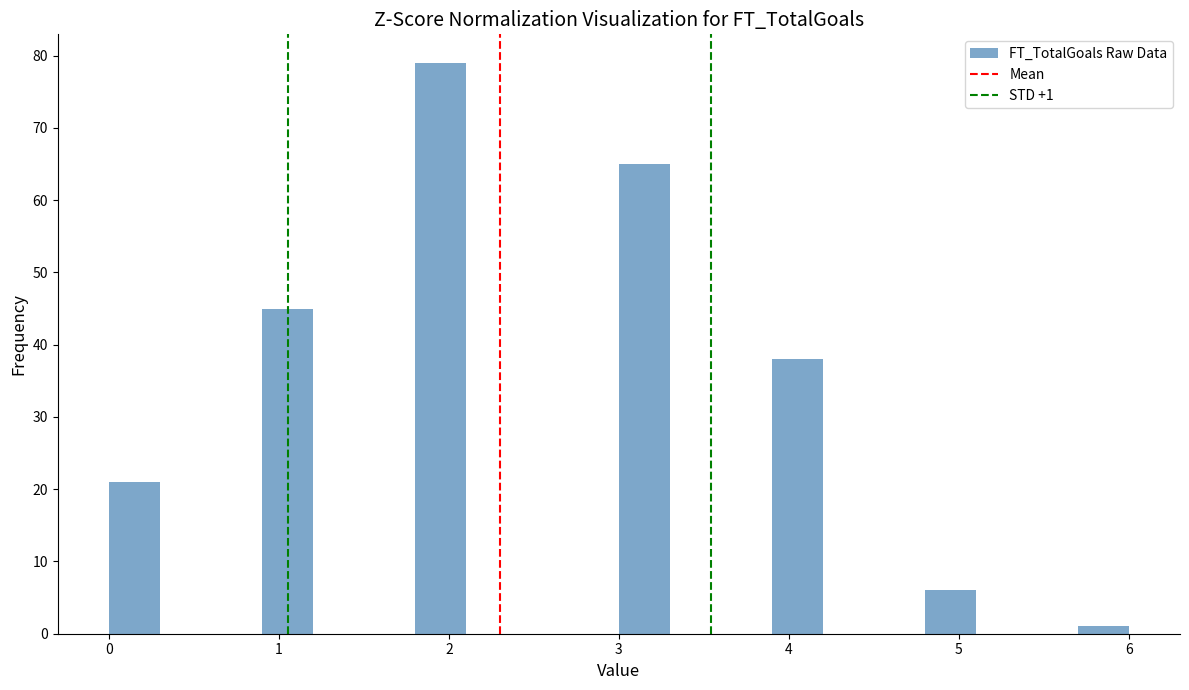

Around what value on the x-axis is the tallest bar? Give the approximate position of its centre, as read against the axis.

2.0